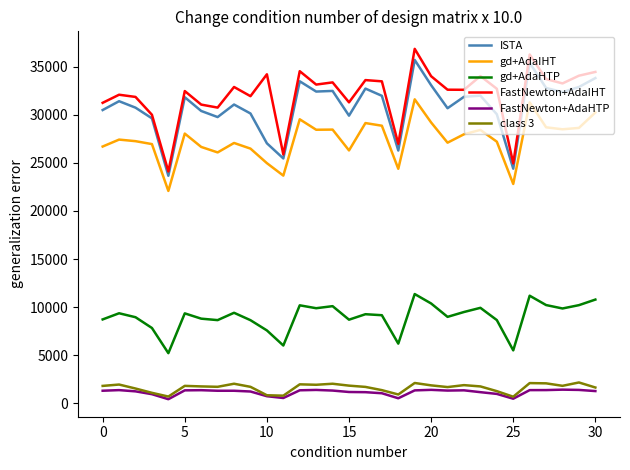

True or false: FastNewton+AdaHTP and ISTA cross at least once.

False